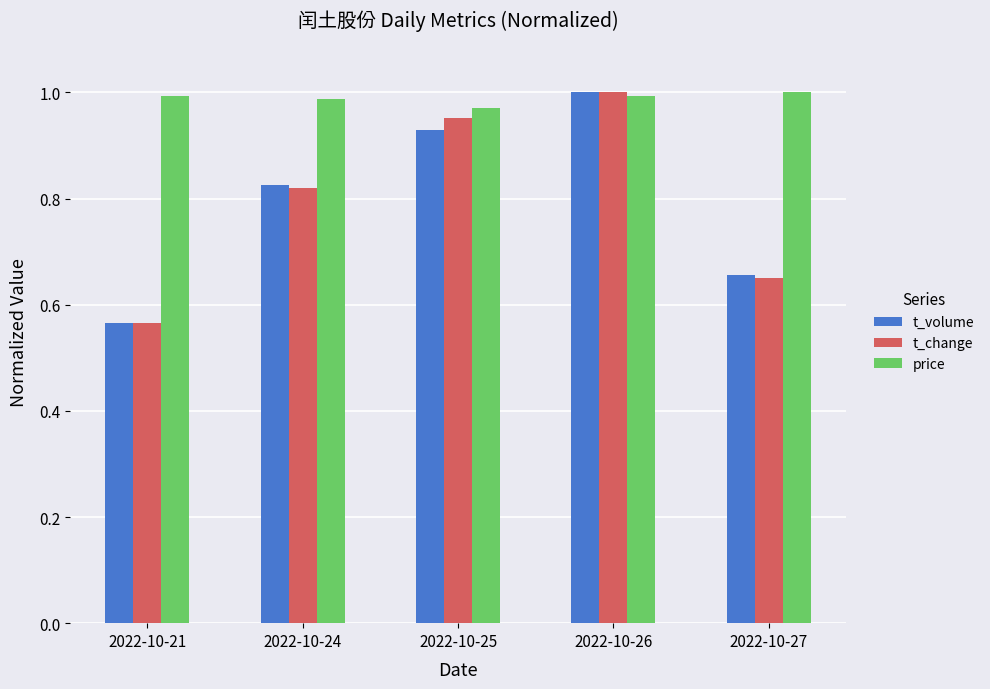

Where is t_change nearest to the value 0?

2022-10-21